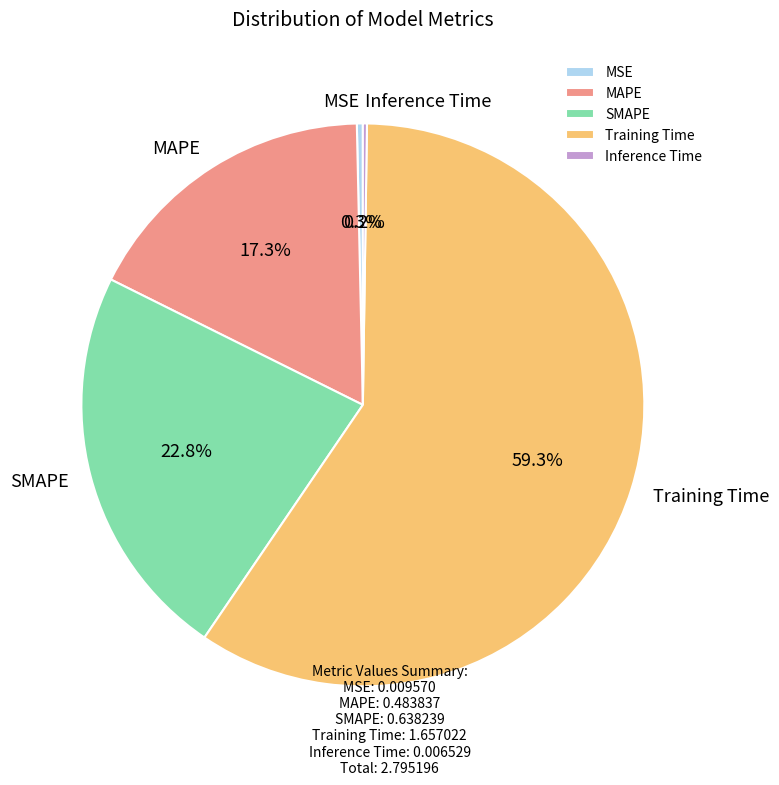

Which has a higher value, Training Time or MSE?

Training Time